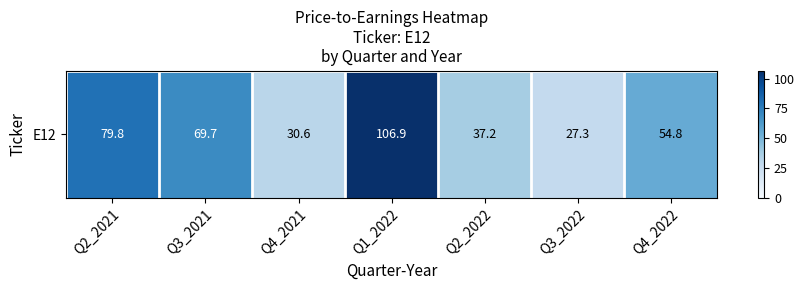

What is the sum of all values?

406.3